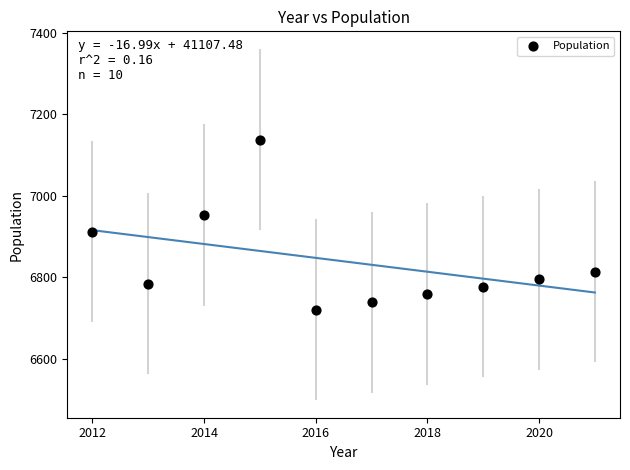

What is the average Y value?

6839